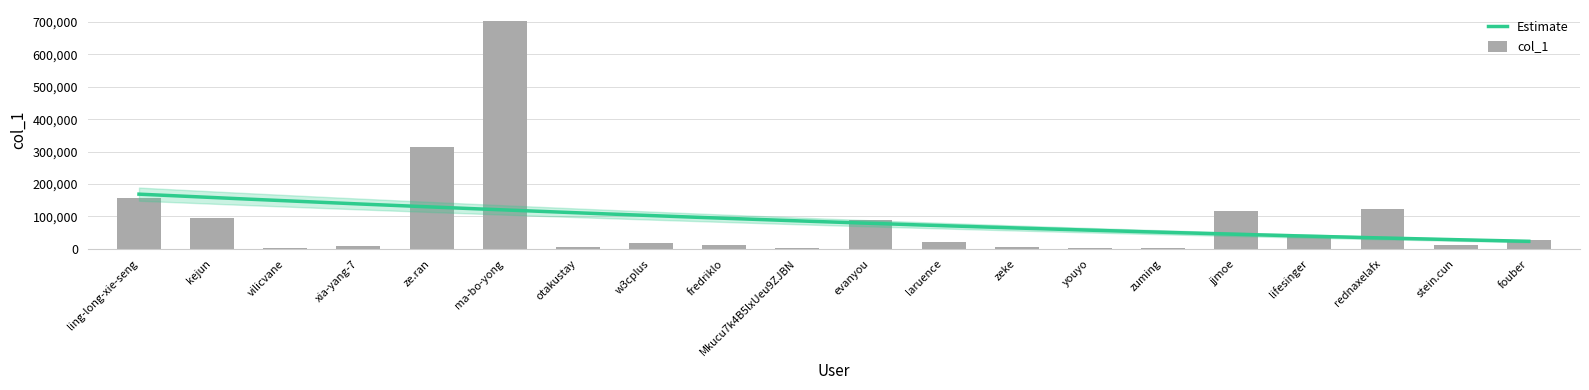

Between fredriklo and jjmoe, which is larger?

jjmoe